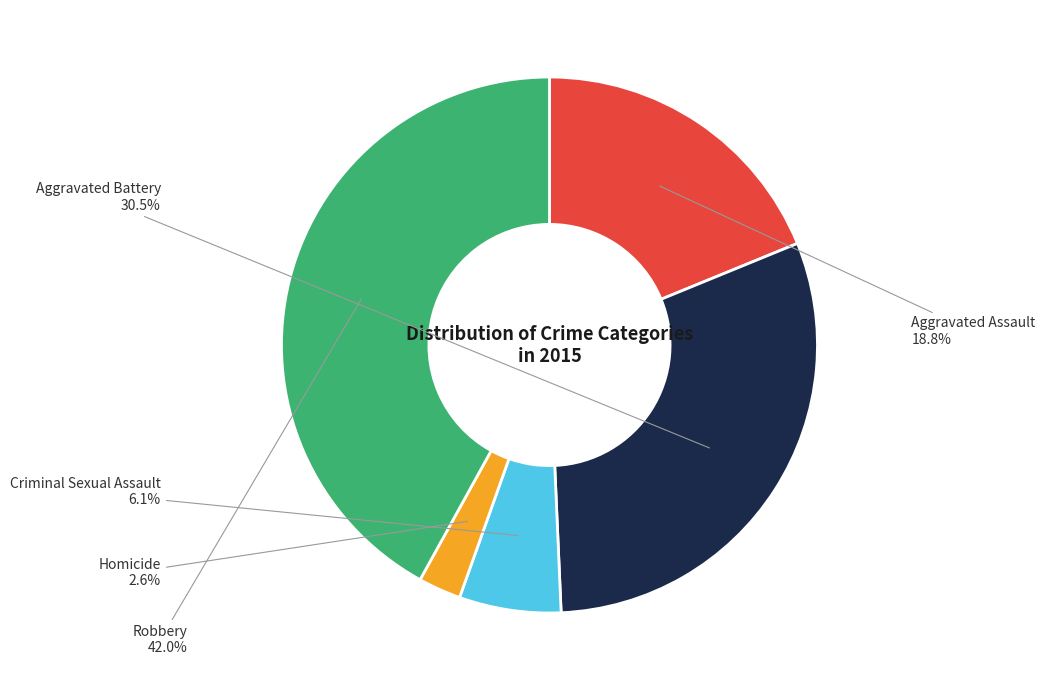

To the nearest percent, what is the combined percentage of Aggravated Battery and Homicide?

33%